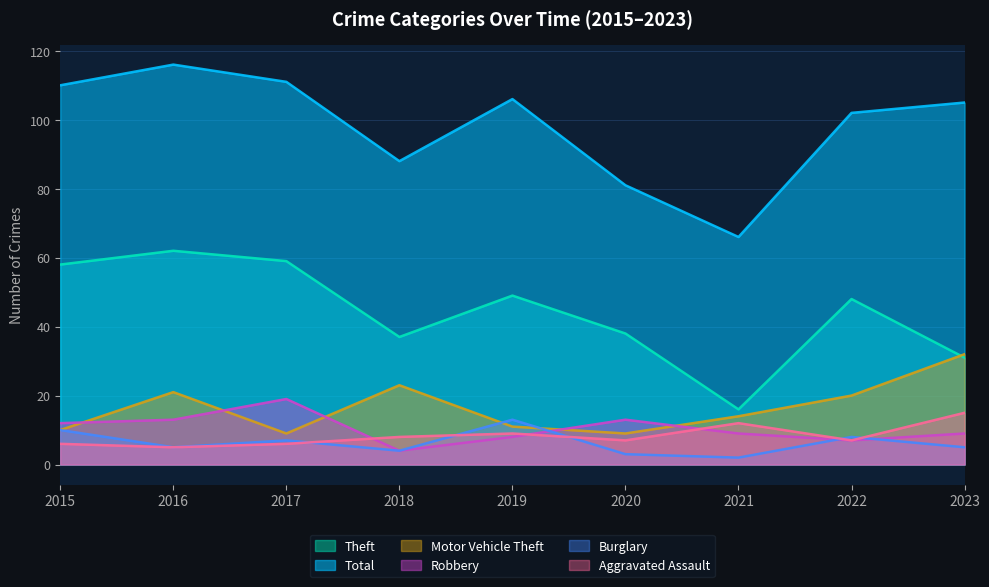

What is the difference between the highest and lowest values at 2021?

64